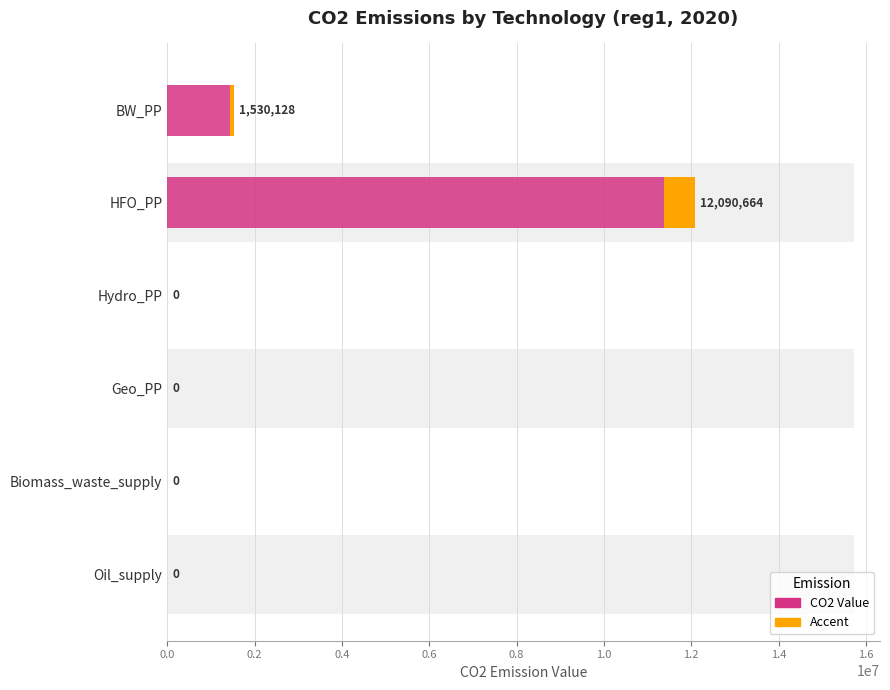

What is the greatest value displayed?

12090664.0